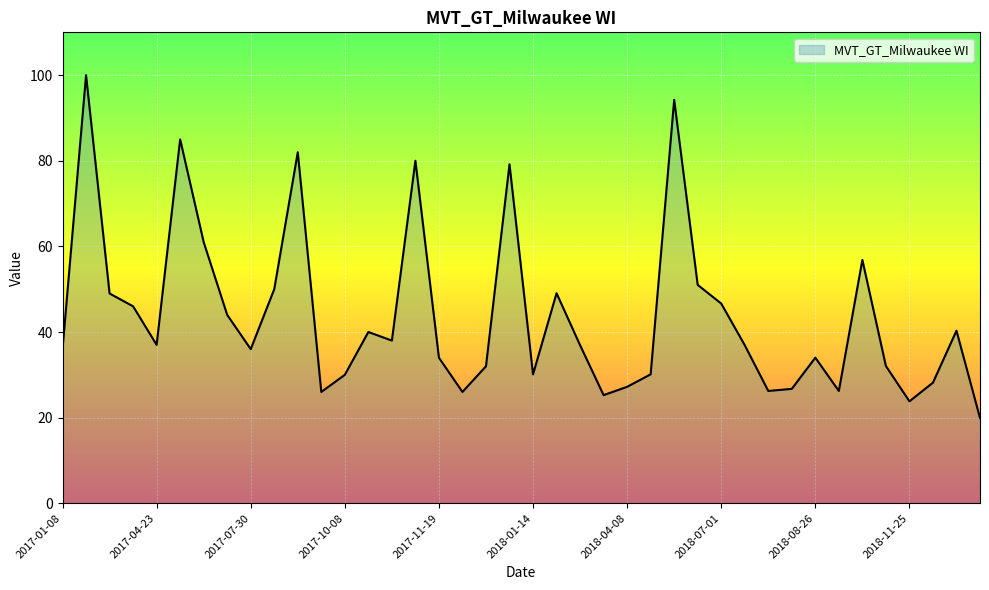

What is the difference between the maximum and minimum values?

80.1